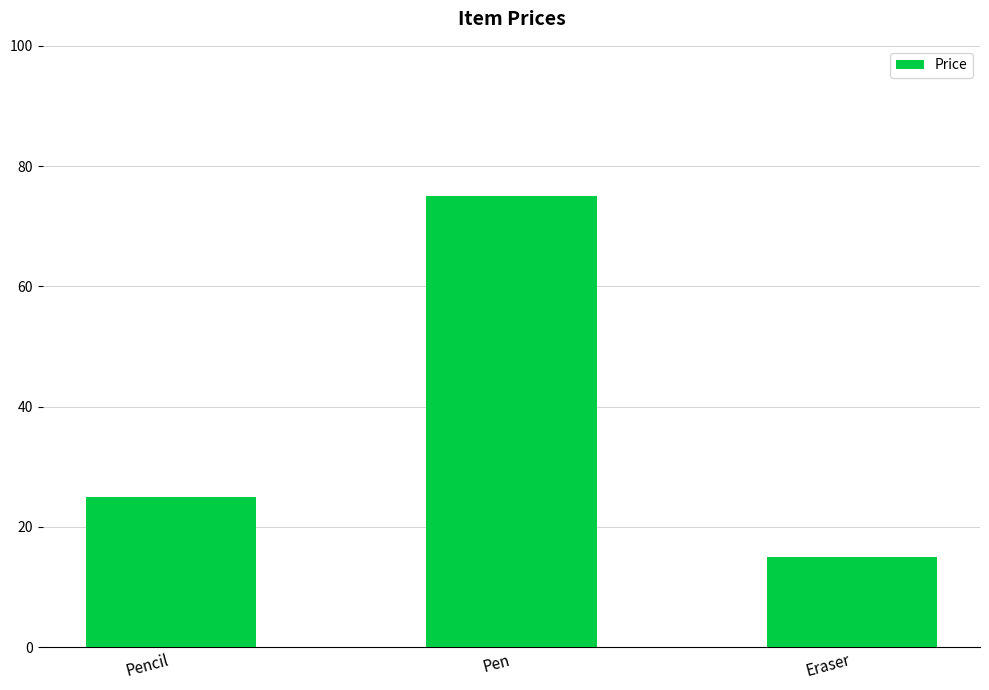

What is the sum of the values at Eraser and Pen?

90